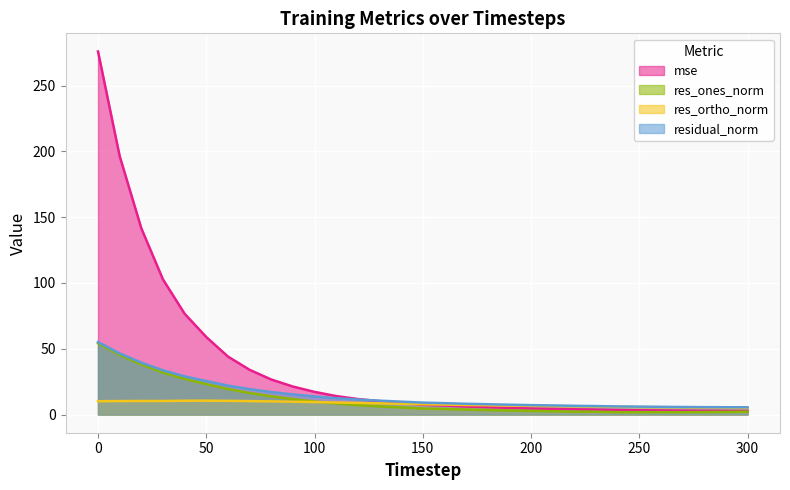

Reading left to right, what are all the values shown in this chart?

mse: 275.9	196.5	141.6	102.7	76.6	58.9	44.1	34.0	26.7	21.3	17.2	14.1	11.8	10.2	8.8	7.5	6.8	6.1	5.6	5.1	4.7	4.4	4.0	3.8	3.5	3.3	3.1	3.0	2.9	2.8	2.8
res_ones_norm: 54.2	45.3	38.1	32.0	27.1	23.2	19.4	16.4	13.9	11.8	10.0	8.4	7.2	6.2	5.4	4.5	4.2	3.8	3.4	3.1	2.8	2.5	2.2	2.1	1.8	1.8	1.8	1.8	1.9	2.0	2.2
res_ortho_norm: 10.1	10.3	10.3	10.3	10.5	10.6	10.4	10.3	10.0	9.8	9.5	9.2	8.8	8.6	8.2	7.9	7.6	7.3	7.1	6.8	6.6	6.4	6.3	6.1	5.9	5.7	5.6	5.5	5.3	5.2	5.1
residual_norm: 55.1	46.5	39.5	33.6	29.0	25.5	22.0	19.3	17.1	15.3	13.8	12.4	11.4	10.6	9.8	9.1	8.7	8.2	7.9	7.5	7.2	6.9	6.7	6.5	6.2	6.0	5.9	5.7	5.6	5.6	5.5